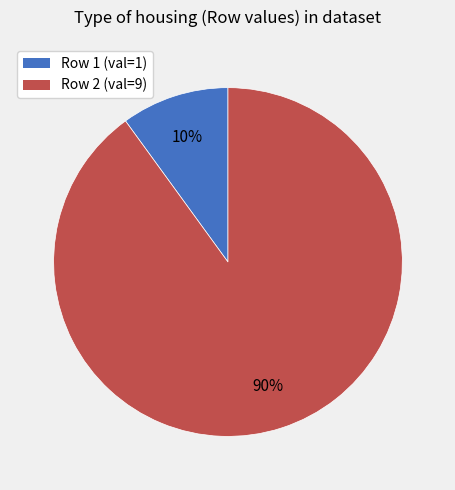

How many segments does this pie chart have?

2